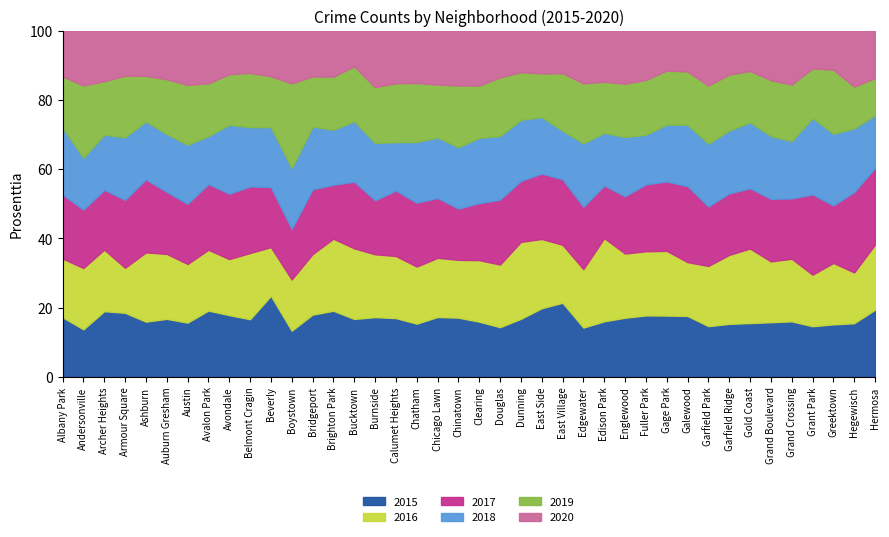

Between which two adjacent categories do 2017 and 2018 first intersect?

Albany Park and Andersonville